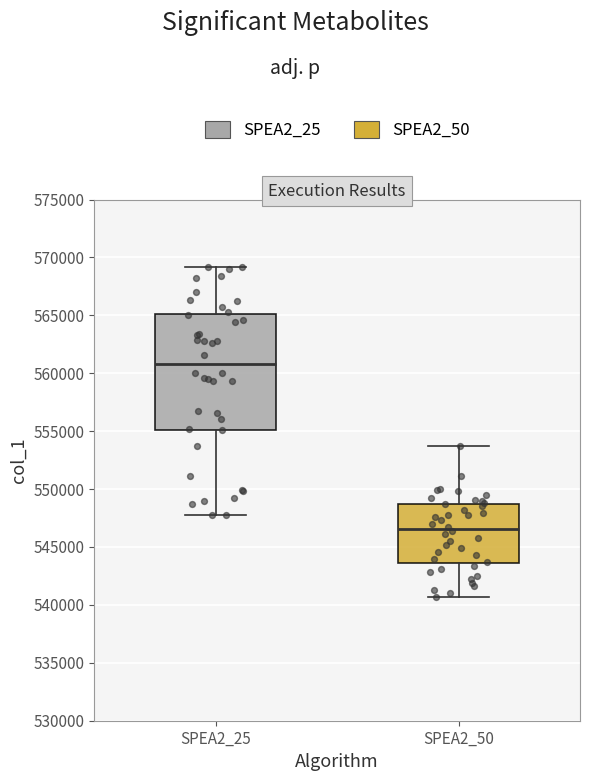

Comparing the boxes themselves (not the whiskers), which one is the tallest?

SPEA2_25